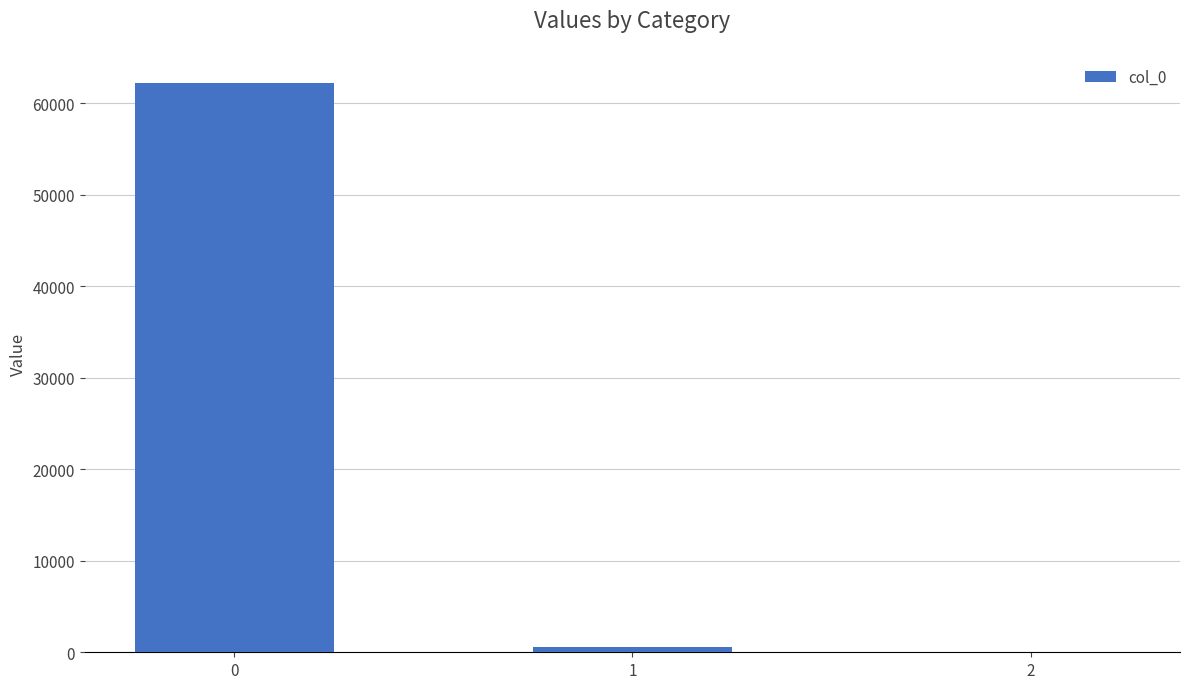

Reading left to right, extract all data points from this chart.

0=62192.0	1=537.3	2=0.2